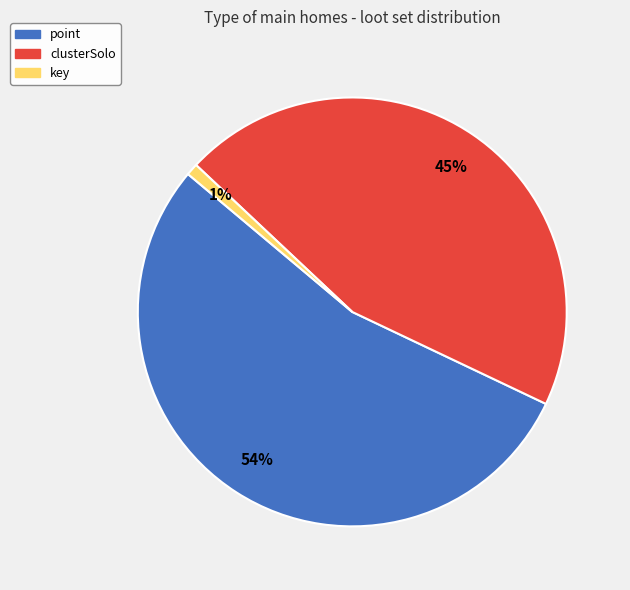

Approximately how many times larger is the value at clusterSolo compared to point?

0.8